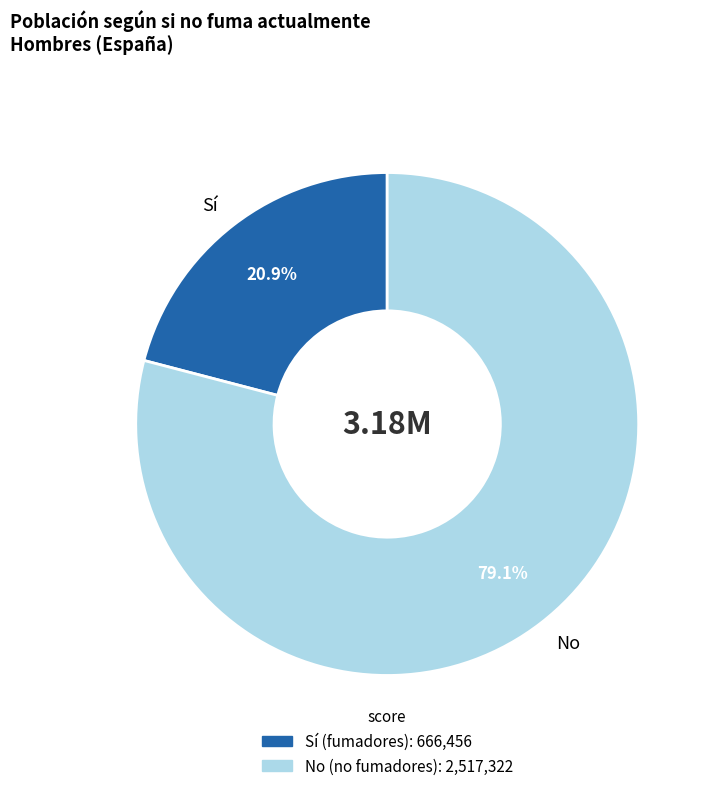

To the nearest percent, what is the combined percentage of Sí and No?

100%